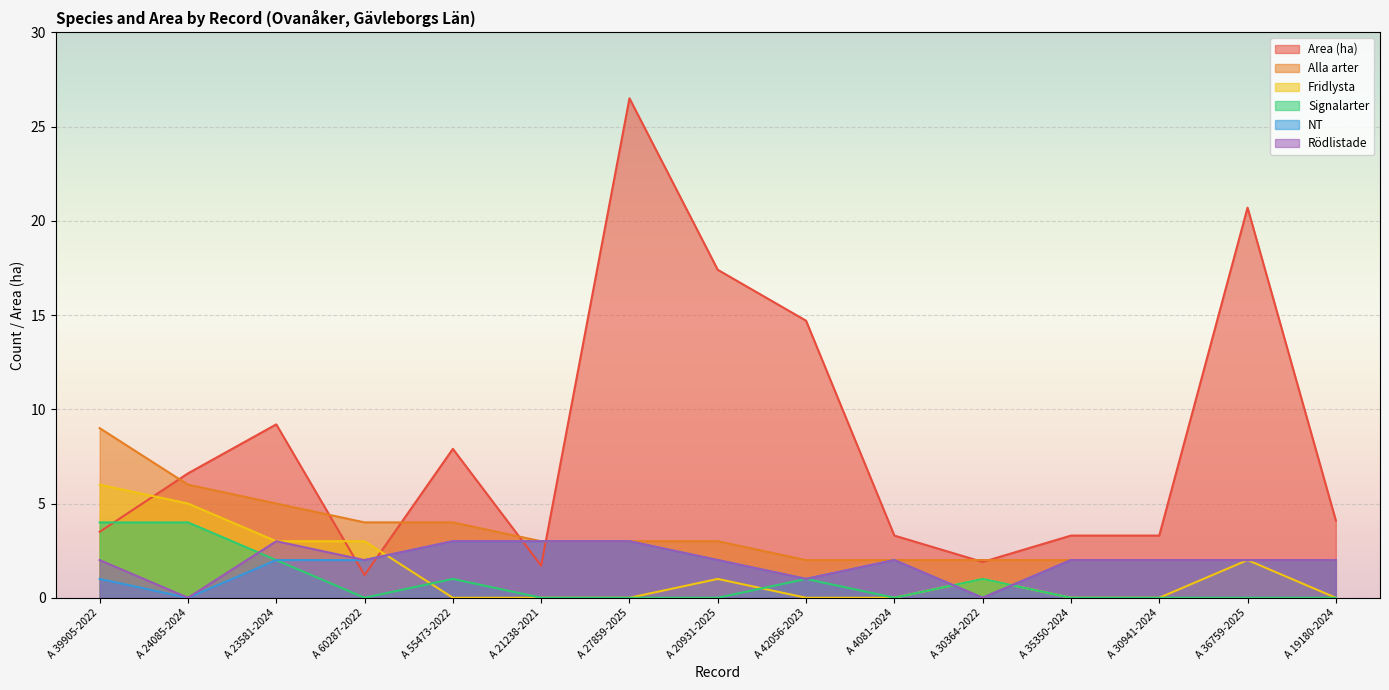

What position from the right is A 21238-2021?

10